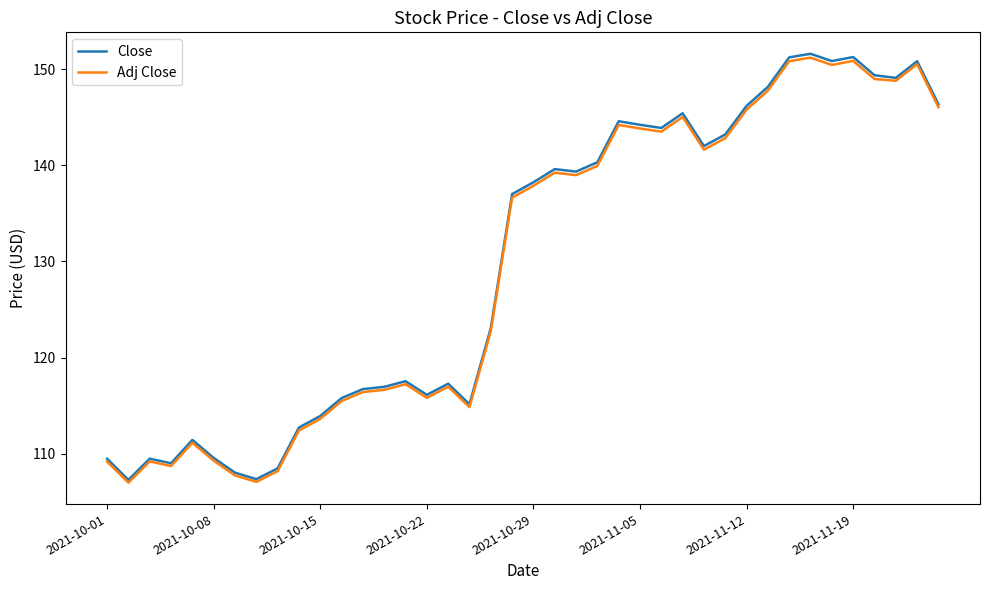

Which series has the largest range (max minus min)?

Close